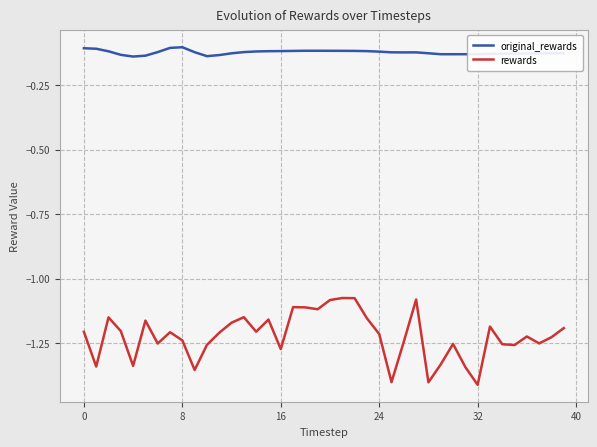

Which series has the widest spread of values?

rewards